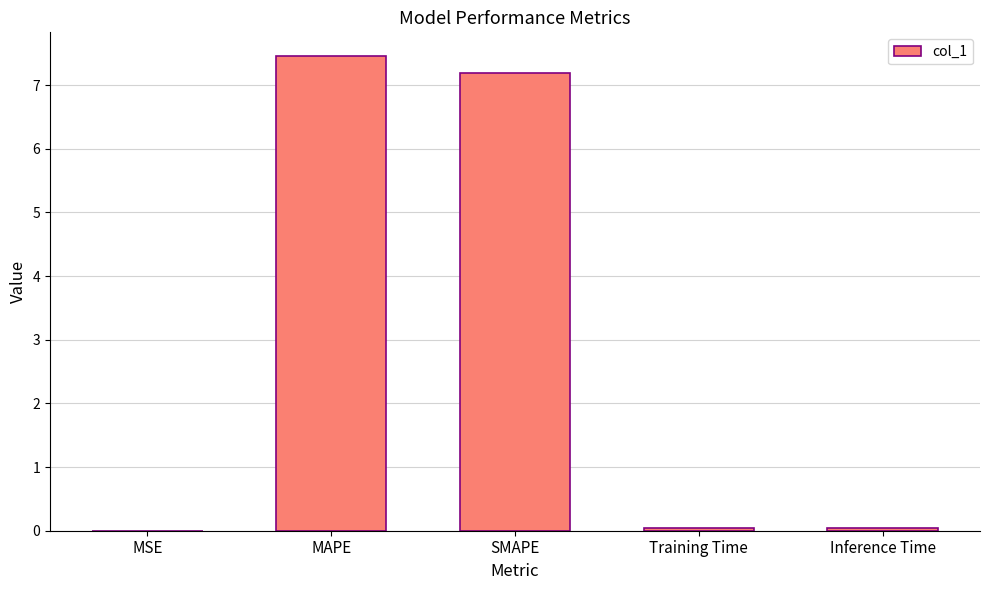

True or false: the data shows 7.2 at SMAPE.

True